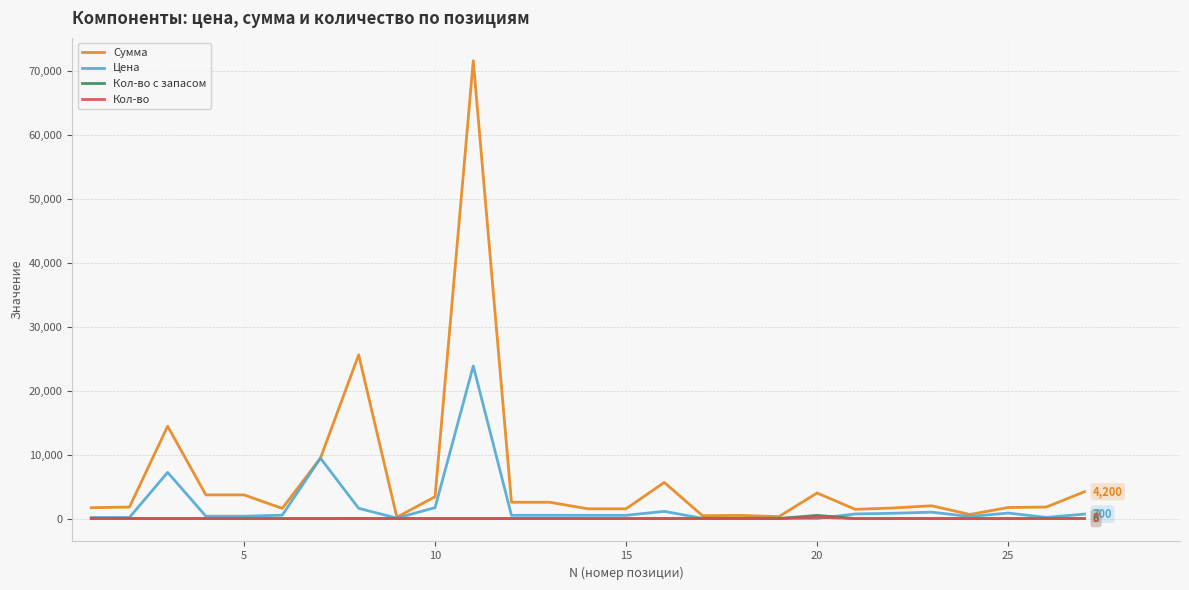

What is the difference between the maximum and minimum values in the Кол-во с запасом series?

499